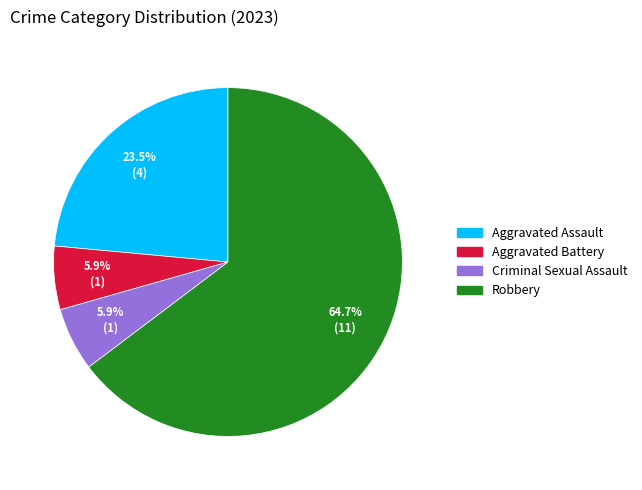

The Criminal Sexual Assault slice represents 13% of the pie. True or false?

False